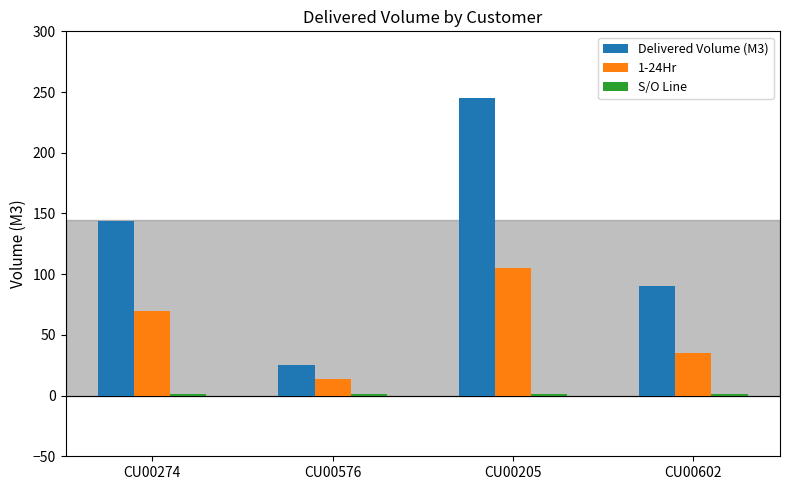

Are the bars horizontal?

No